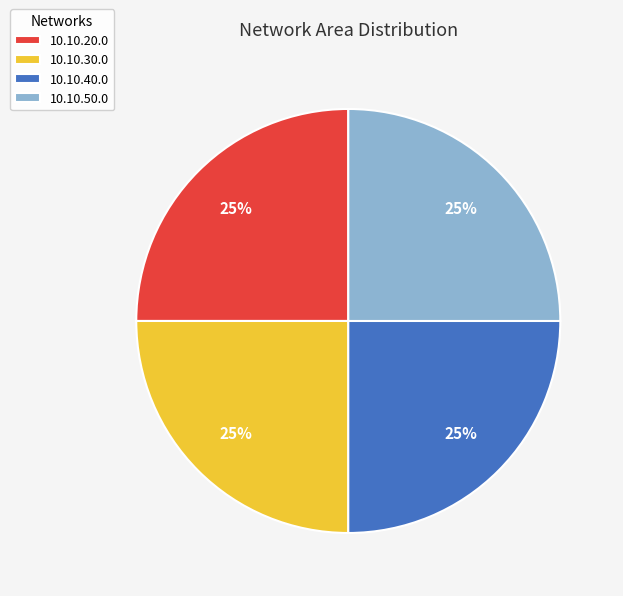

True or false: 10.10.20.0 accounts for 16% of the total.

False